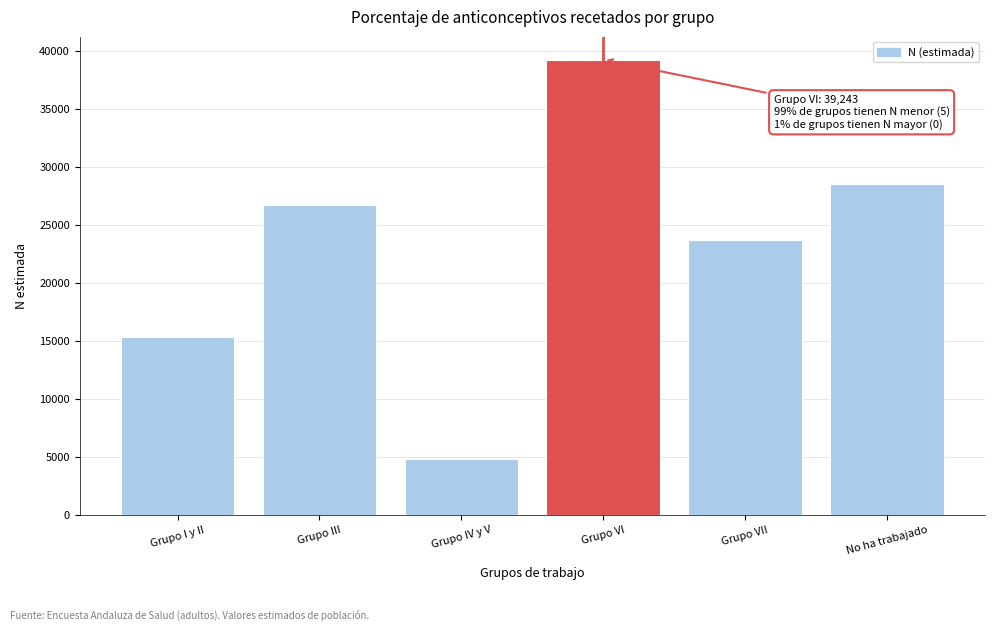

Reading left to right, what are all the values shown in this chart?

15290	26699	4826	39243	23675	28548